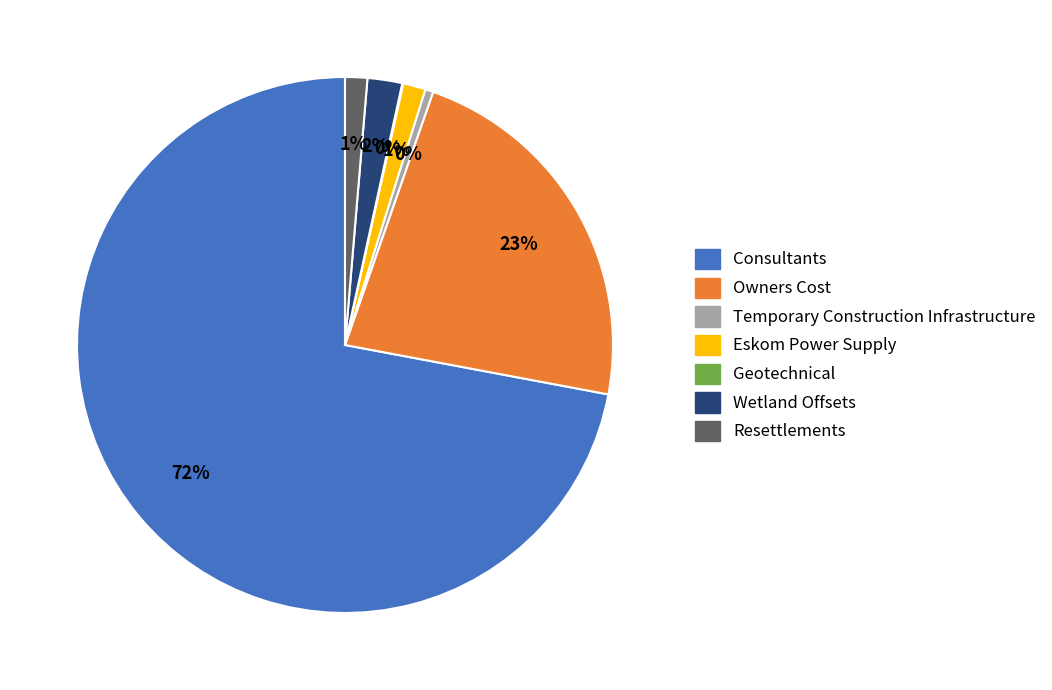

Do Consultants and Wetland Offsets together represent more than half of the pie?

Yes